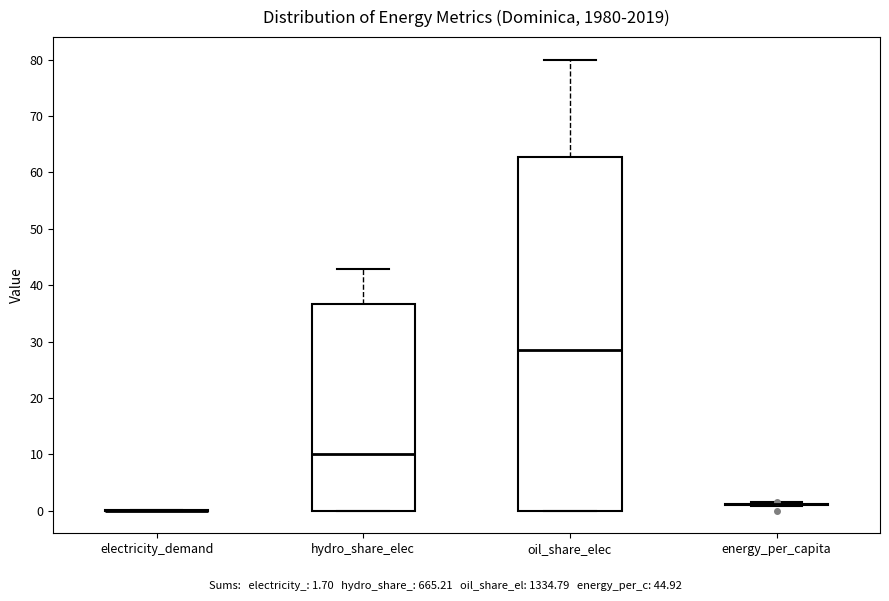

Reading left to right, transcribe this box plot: for each box, give where its median line is, the range the box spans, and where its two whiskers end, as read against the y-axis. The values are not printed on the chart, so give them approximately, as read against the axis.

electricity_demand: box collapsed to a line at 0, whiskers 0 to 0
hydro_share_elec: median 10, box 0 to 37, whiskers 0 to 43
oil_share_elec: median 29, box 0 to 63, whiskers 0 to 80
energy_per_capita: box collapsed to a line at 1, whiskers 1 to 1